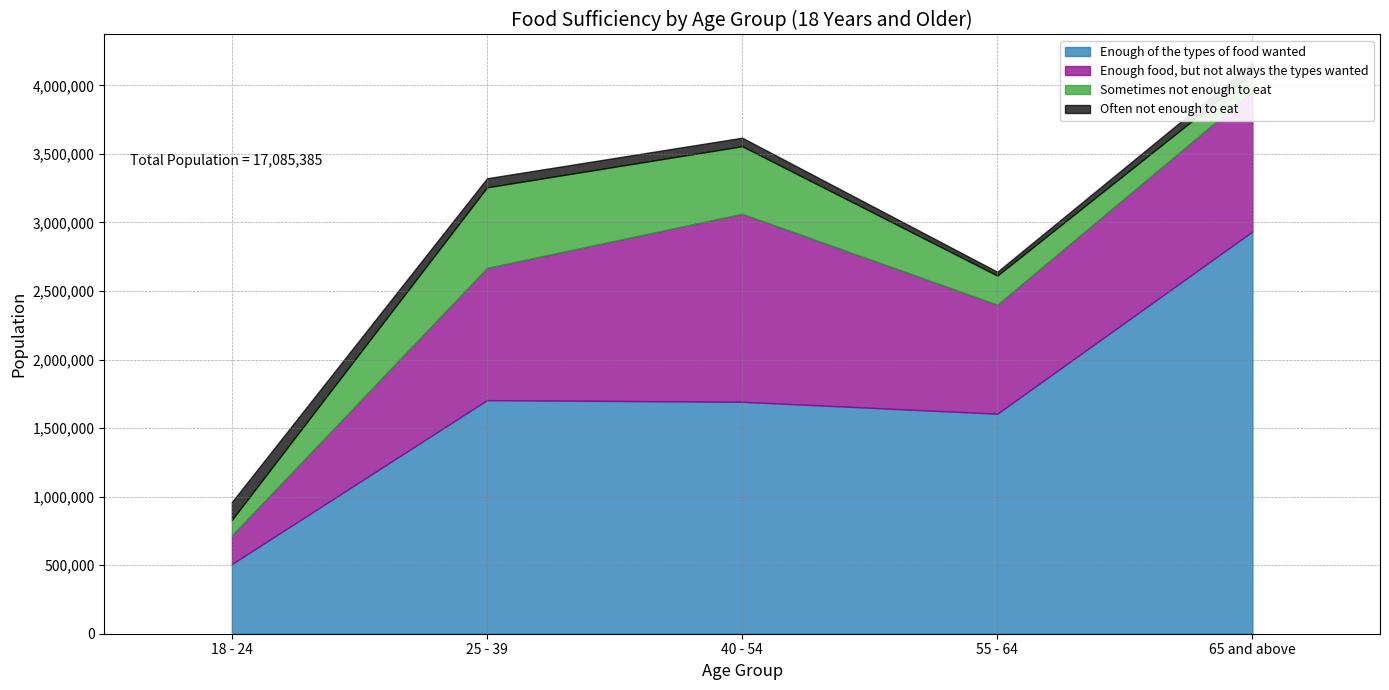

The Enough food, but not always the types wanted series shows 208596 at 18 - 24. True or false?

True